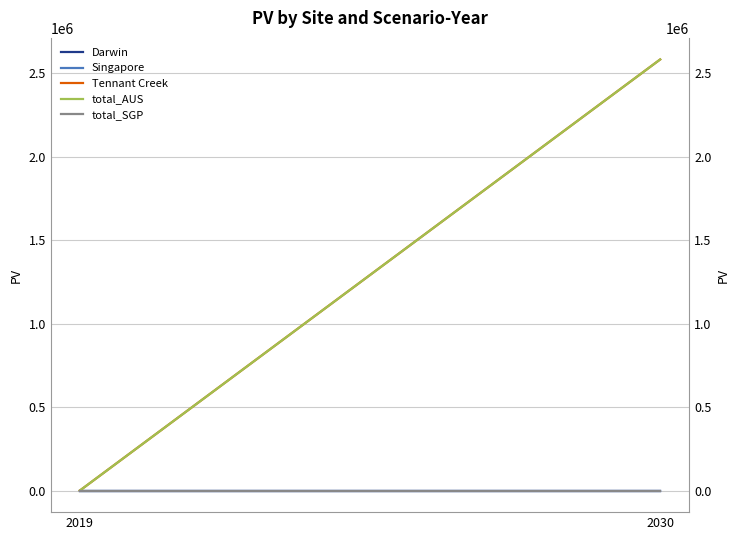

Reading left to right, transcribe all the data shown in this chart.

Darwin: 2019=0.0	2030=0.0
Singapore: 2019=0.0	2030=0.0
Tennant Creek: 2019=0.0	2030=2583097.9
total_AUS: 2019=0.0	2030=2583097.9
total_SGP: 2019=0.0	2030=0.0